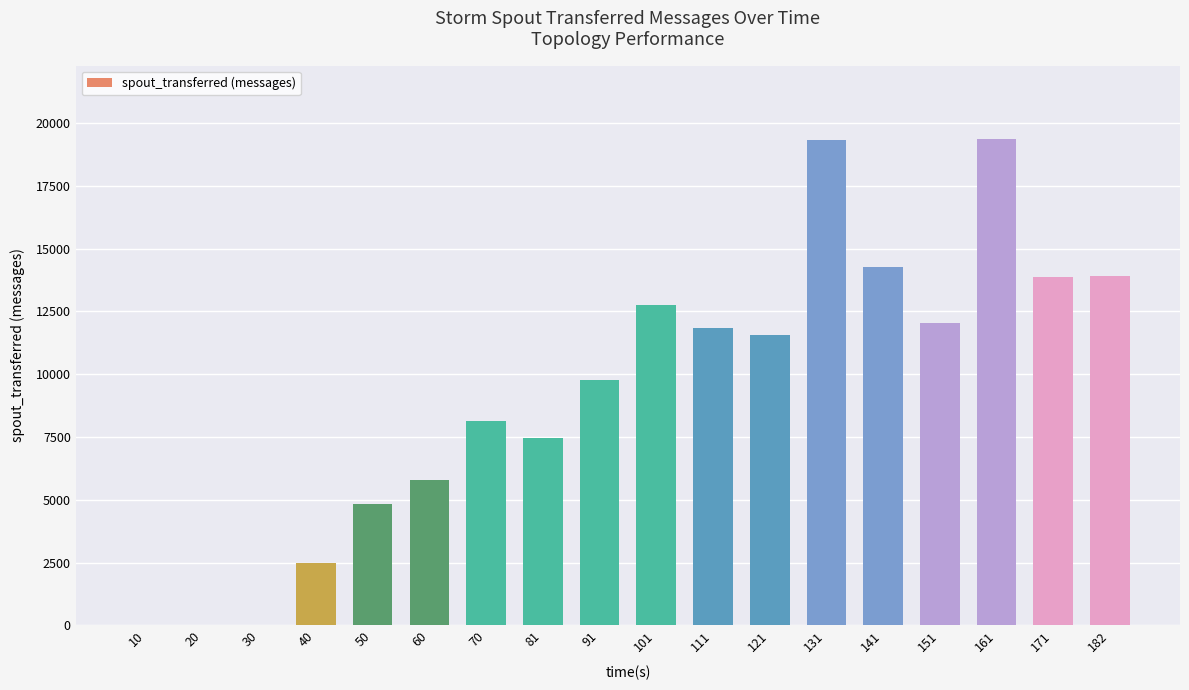

The chart shows a value of 9908 at 81. True or false?

False